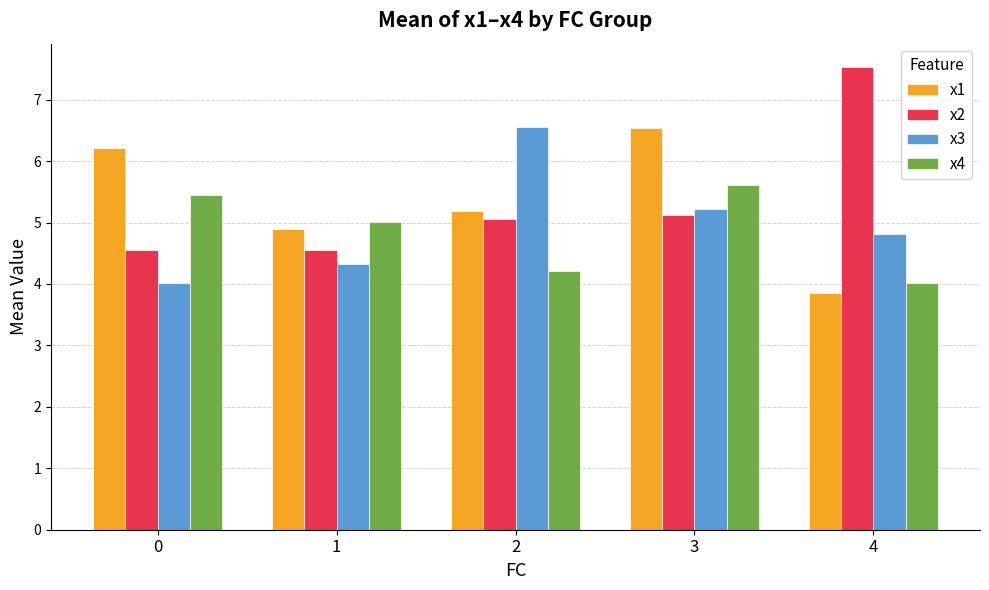

What is the difference between the highest and lowest values at 2?

2.3